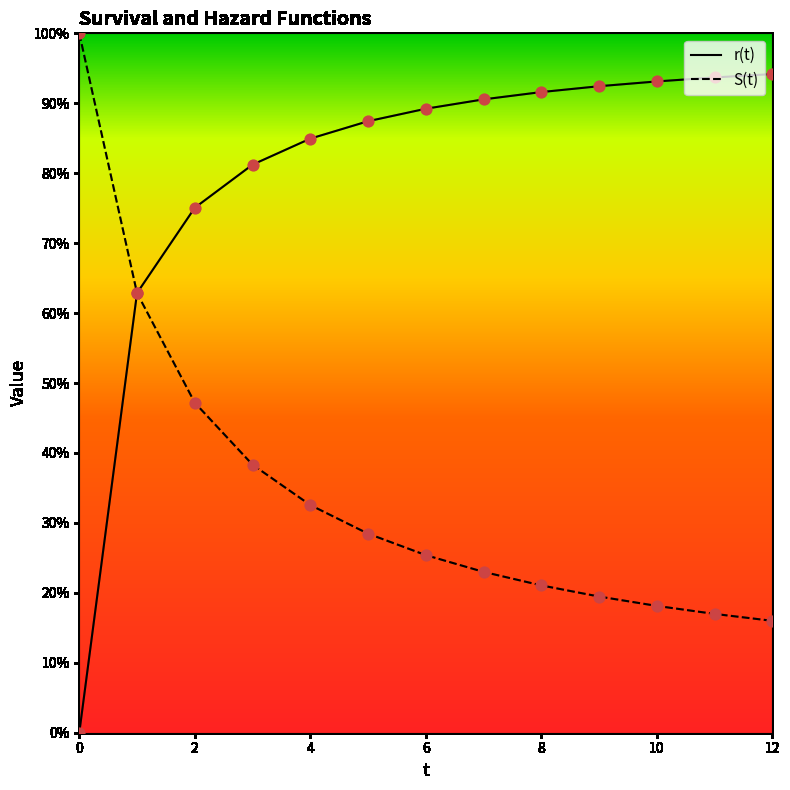

Which series has the largest Y range (max minus min)?

r(t)